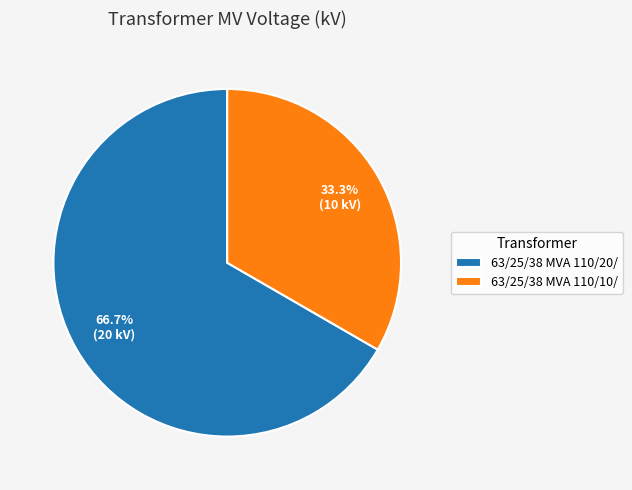

Rank the categories by value from highest to lowest.

63/25/38 MVA 110/20/, 63/25/38 MVA 110/10/